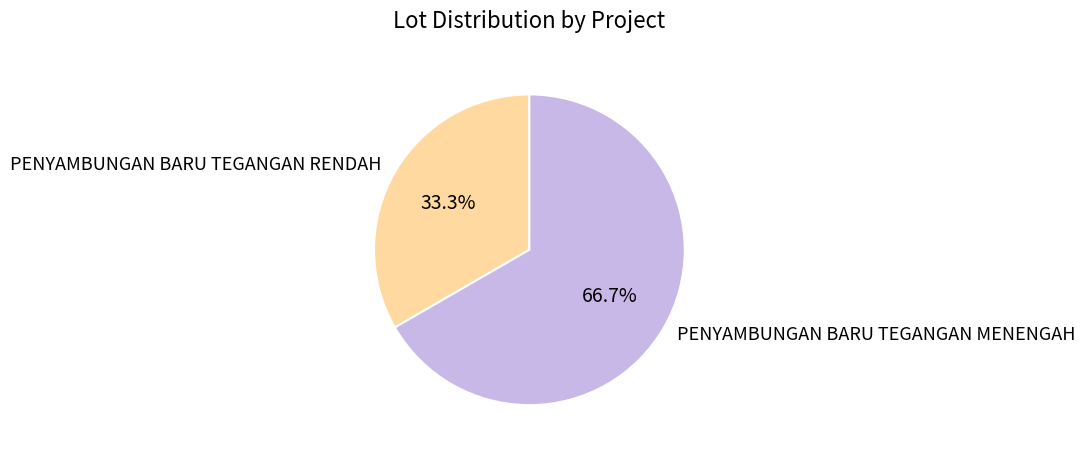

The PENYAMBUNGAN BARU TEGANGAN RENDAH slice represents 33% of the pie. True or false?

True